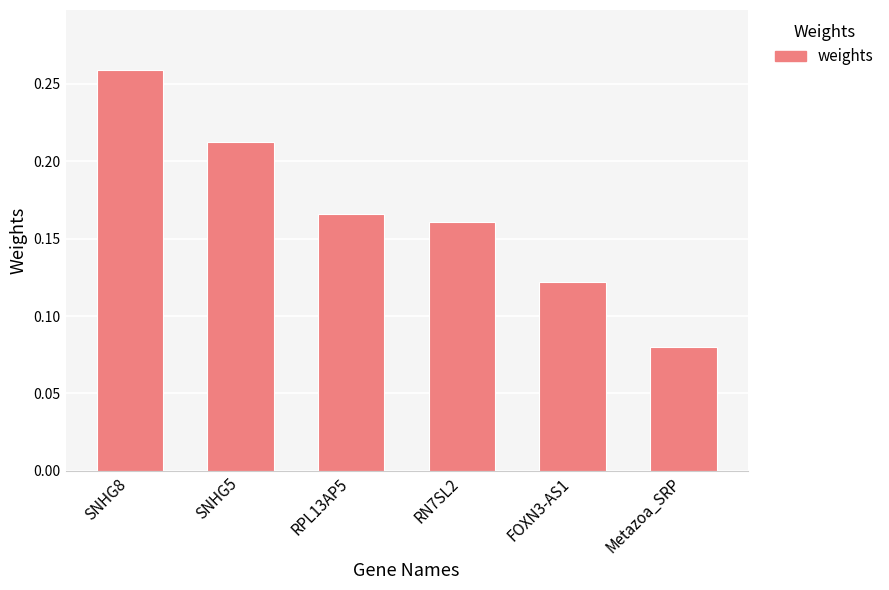

At which category does the chart reach its peak across all series?

SNHG8